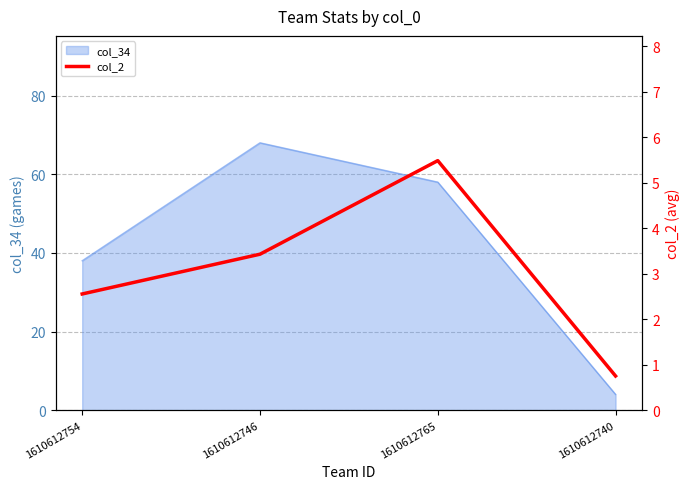

Does the chart display data point markers on the line(s)?

No